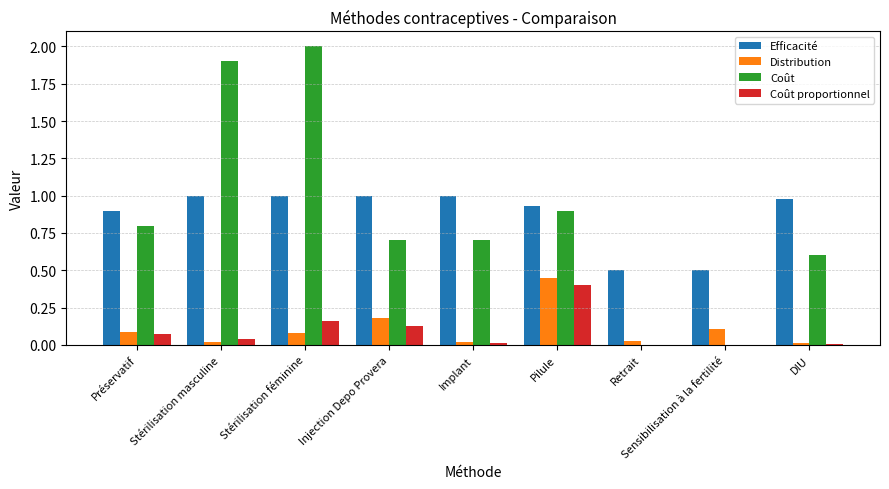

Which series changed the most between Pilule and Retrait?

Coût